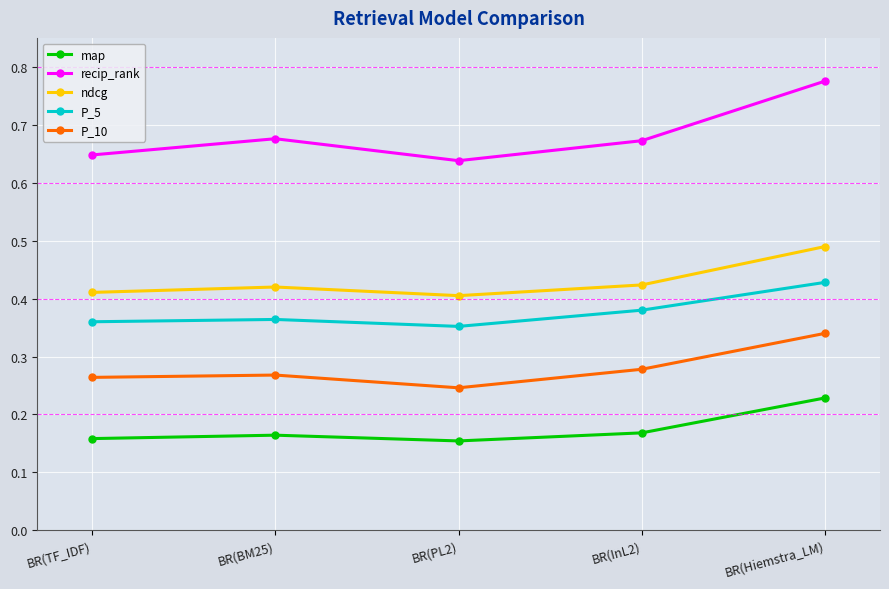

At which category does ndcg reach its first local valley?

BR(PL2)